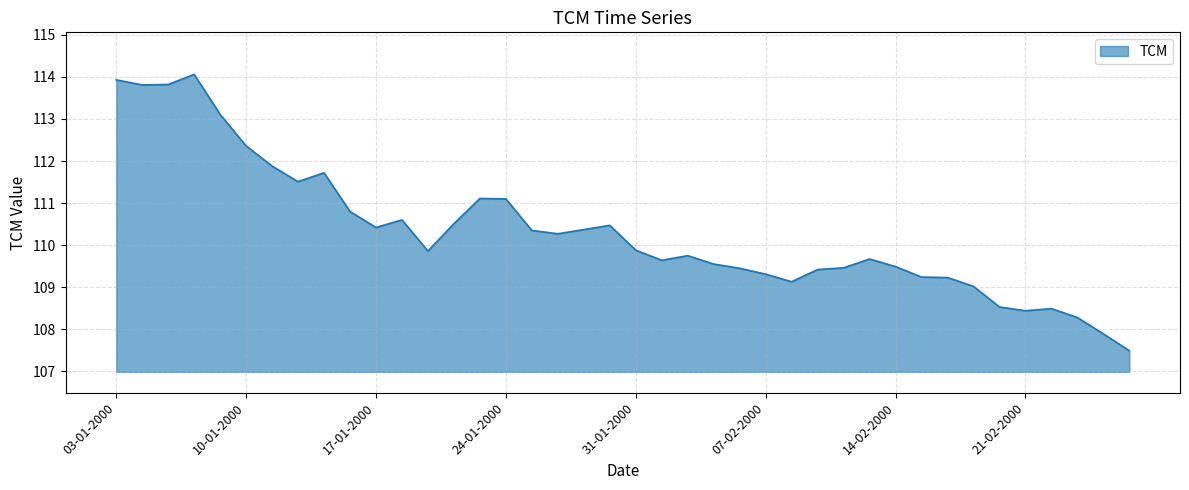

What is the difference between the maximum and minimum values?

6.6